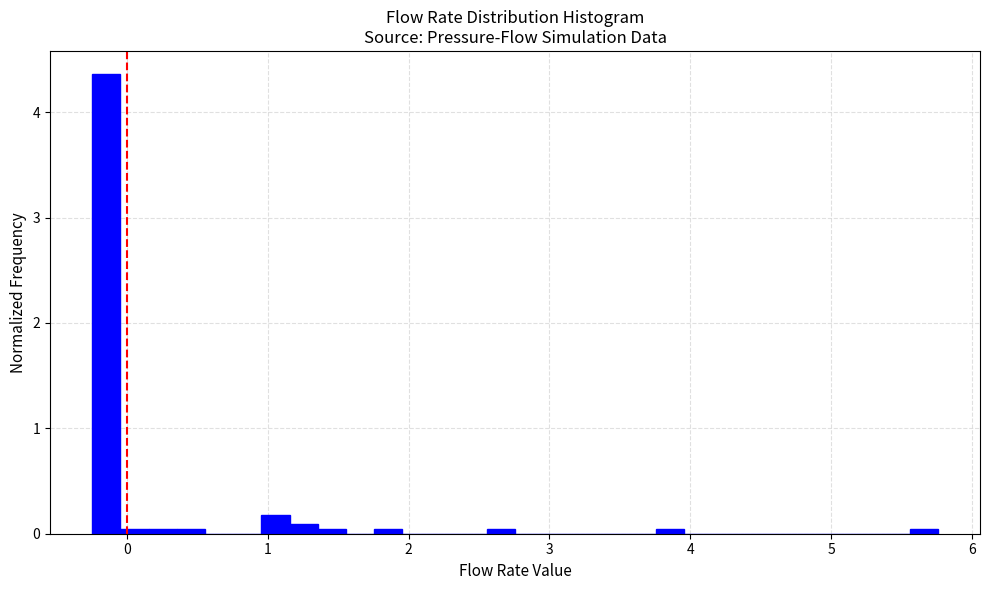

Read against the x-axis, roughly where is the centre of the tallest bar?

-0.1